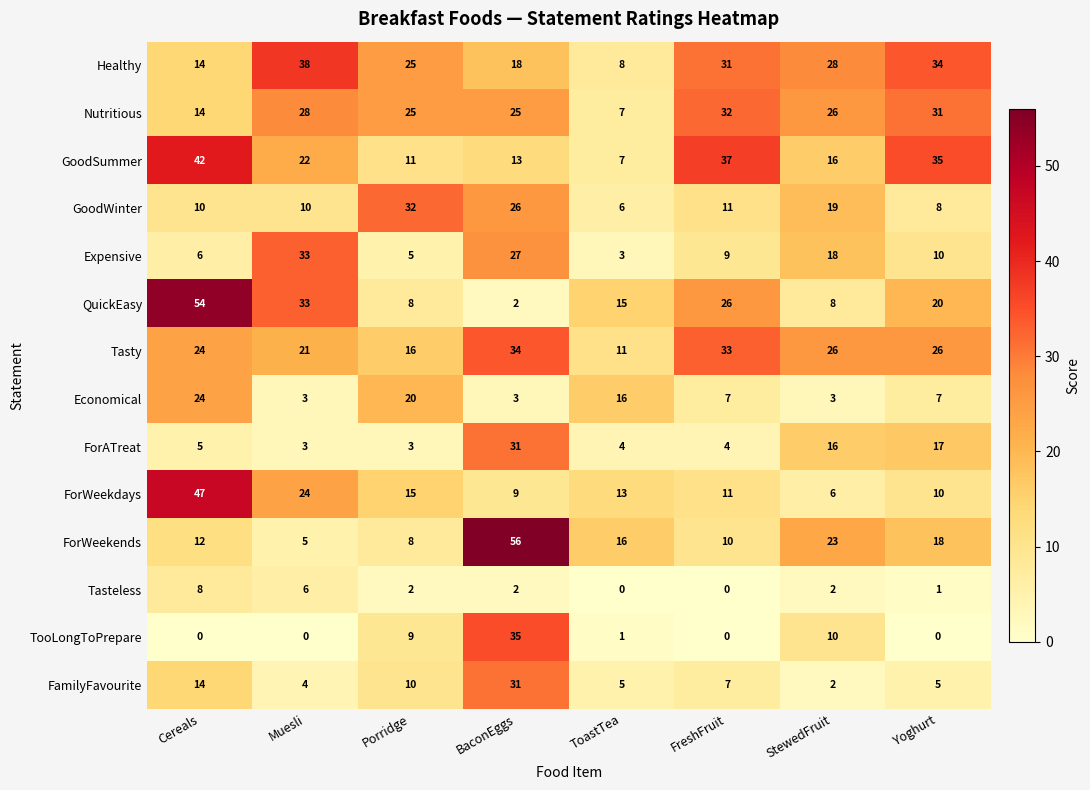

The value of Tasty at Porridge is 10. True or false?

False